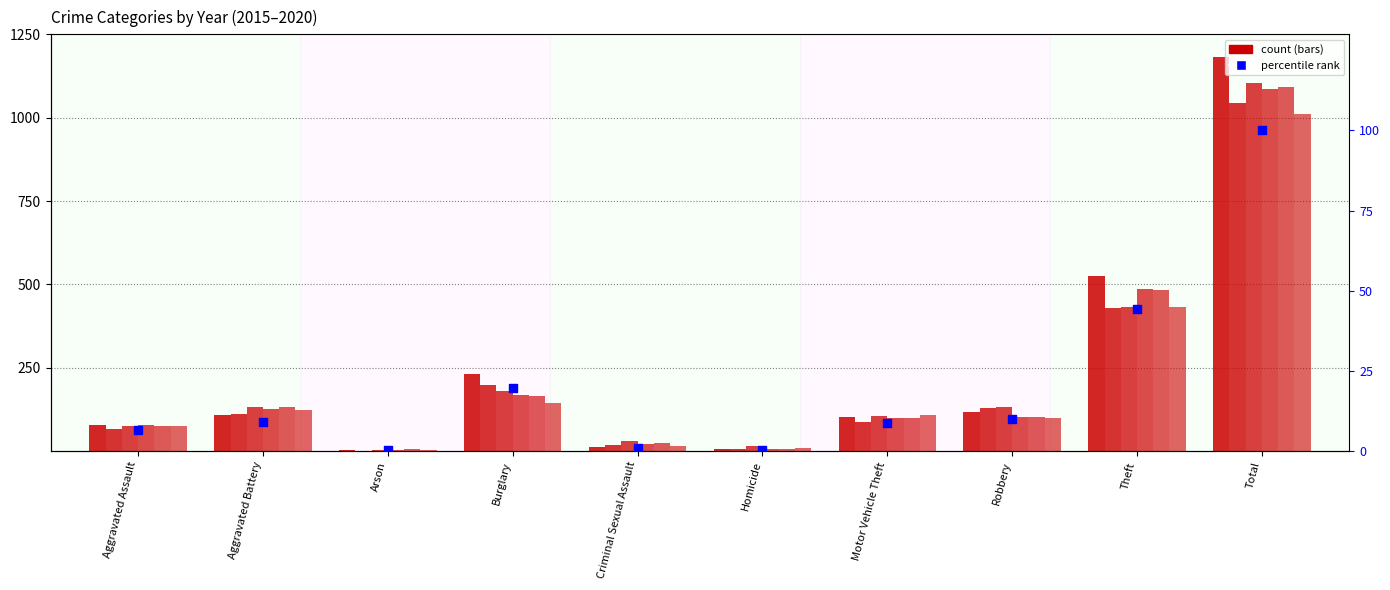

What is the change in value from Aggravated Battery to Total?

+91.0